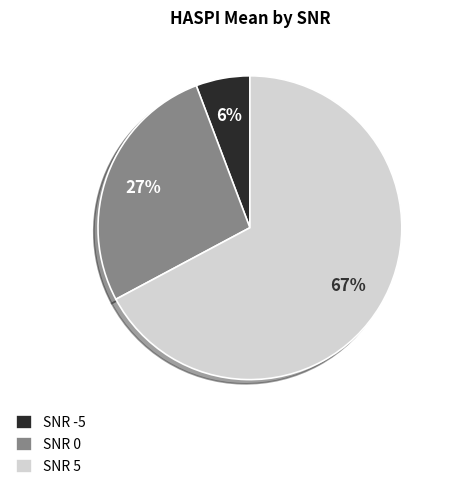

Which slice is the largest?

SNR 5